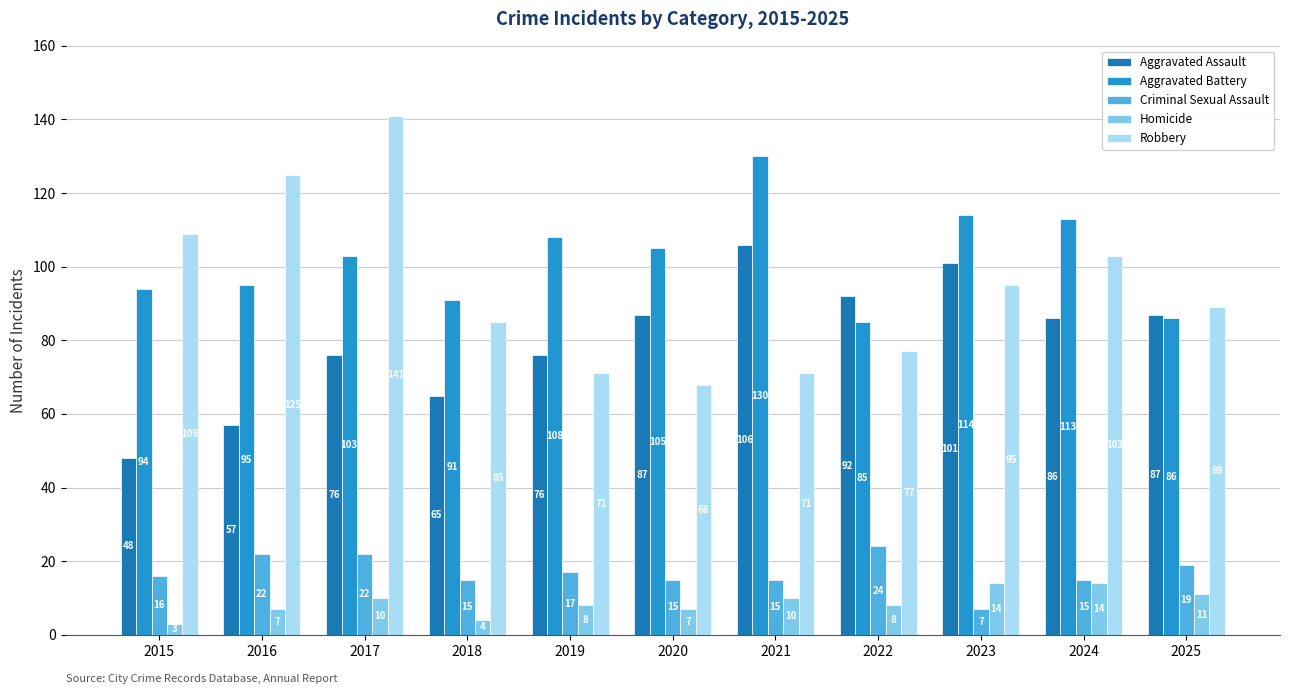

The Aggravated Assault series shows 57 at 2016. True or false?

True